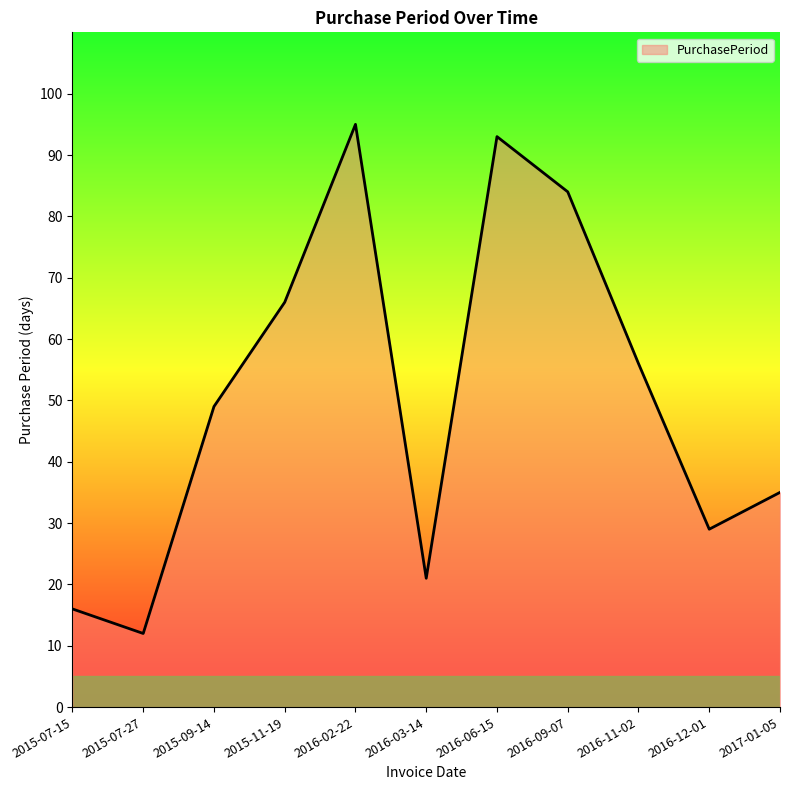

What is the change in value from 2015-07-15 to 2015-09-14?

+33